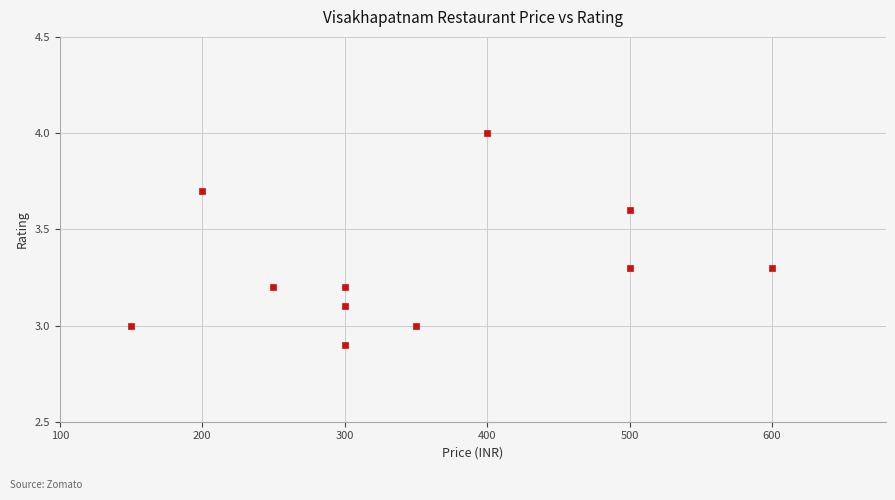

What is the range of X values (max minus min)?

450.0